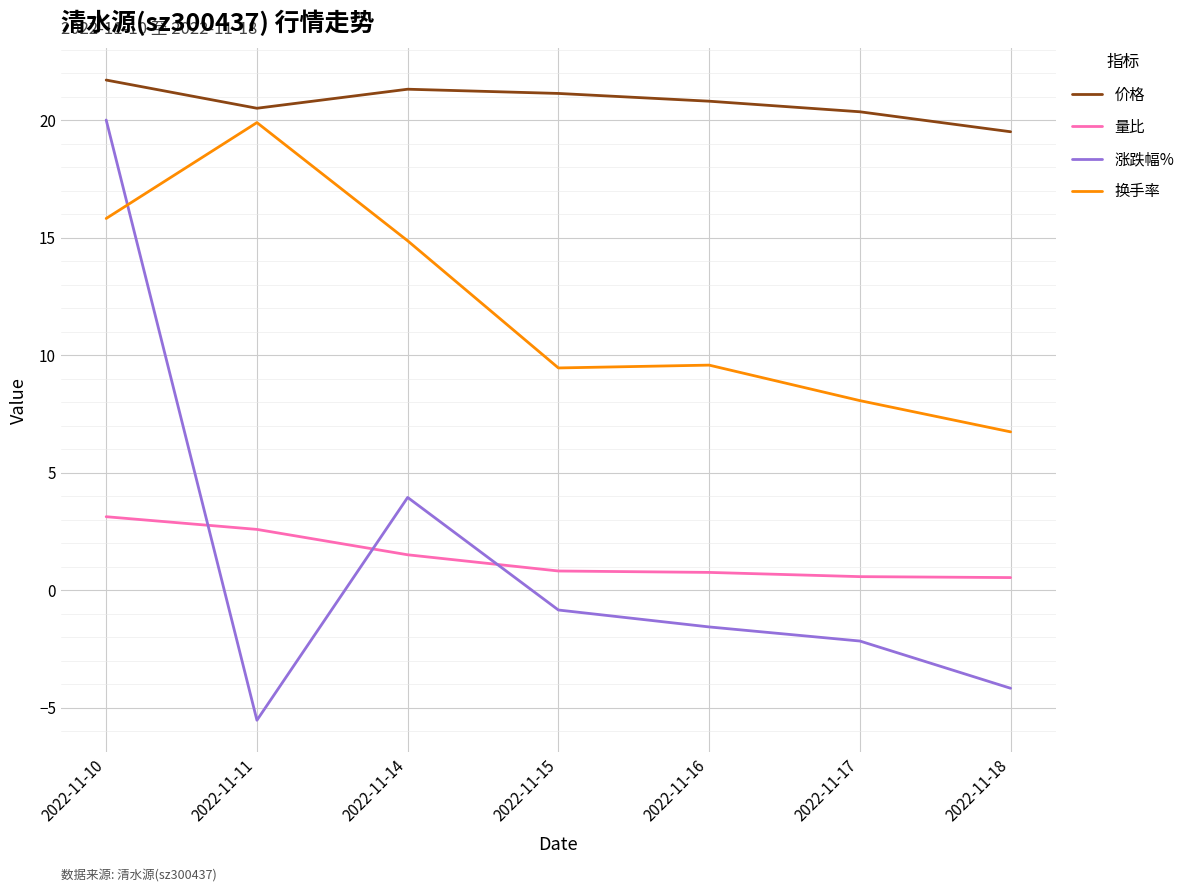

True or false: 涨跌幅% has more than 1 interior local peaks.

False